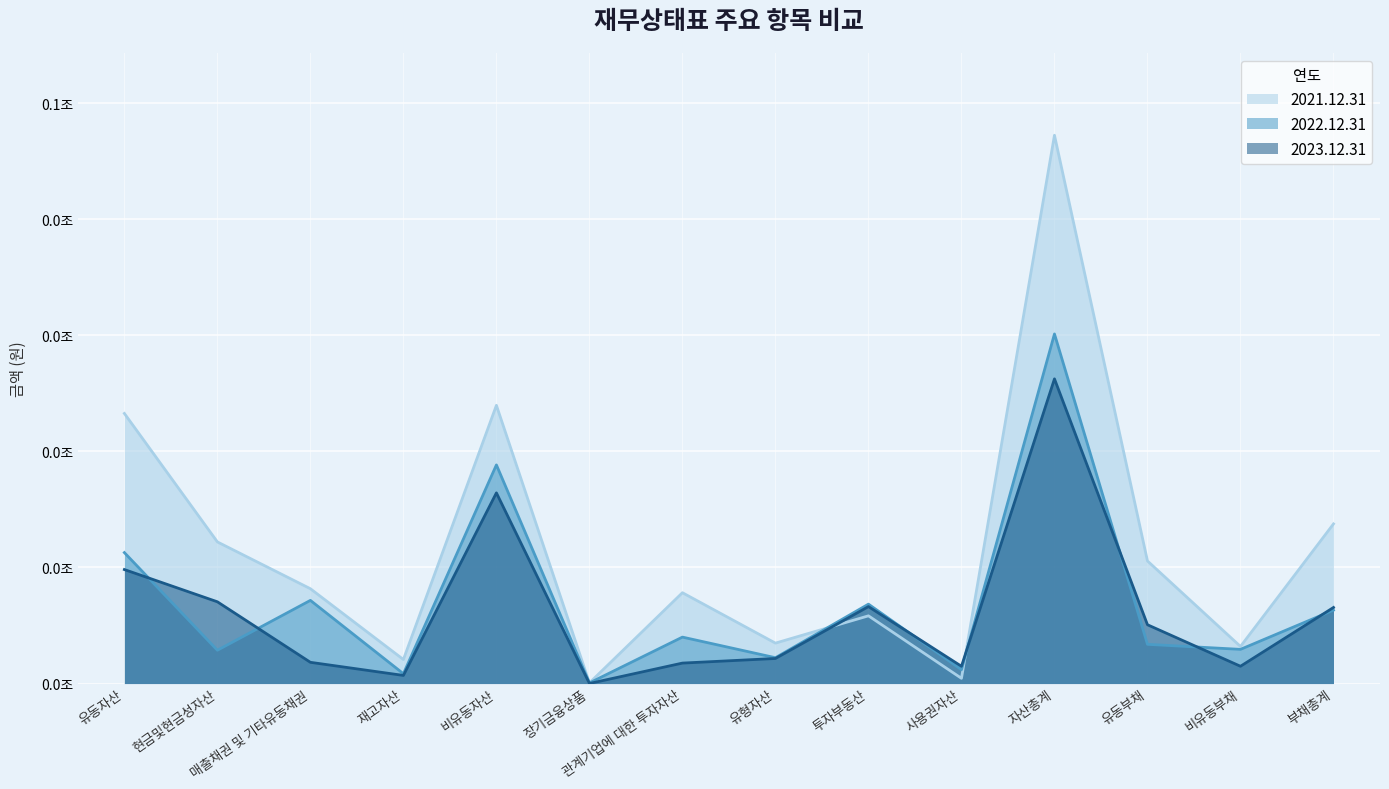

True or false: 2022.12.31 has a value of 0.0 at 현금및현금성자산.

True